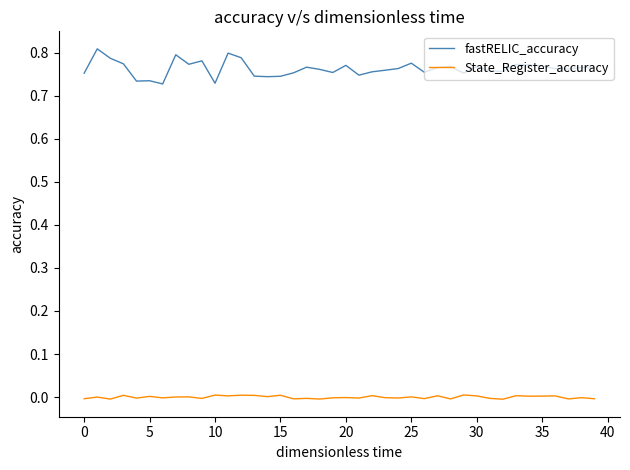

List the series in order of their peak value, highest first.

fastRELIC_accuracy, State_Register_accuracy